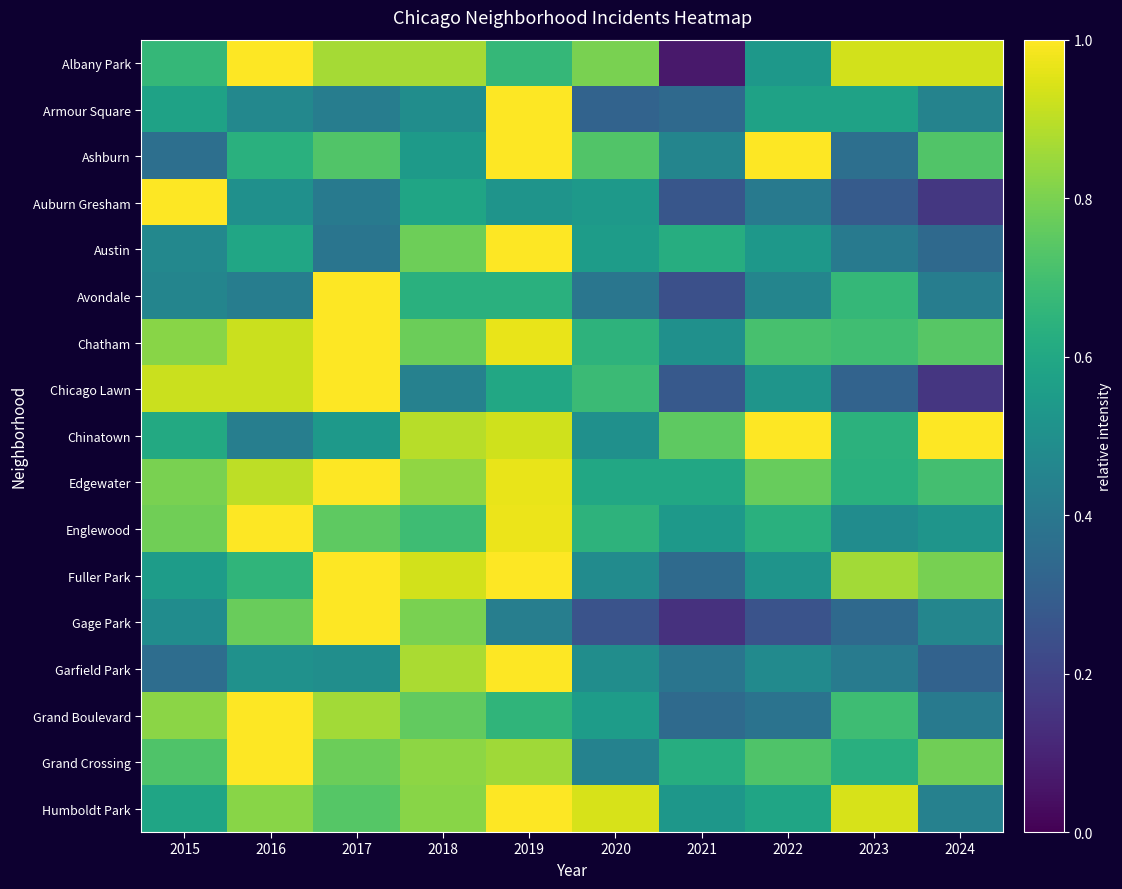

Rank the series by their maximum value, from lowest to highest.

Albany Park, Armour Square, Ashburn, Auburn Gresham, Austin, Avondale, Chatham, Chicago Lawn, Chinatown, Edgewater, Englewood, Fuller Park, Gage Park, Garfield Park, Grand Boulevard, Grand Crossing, Humboldt Park